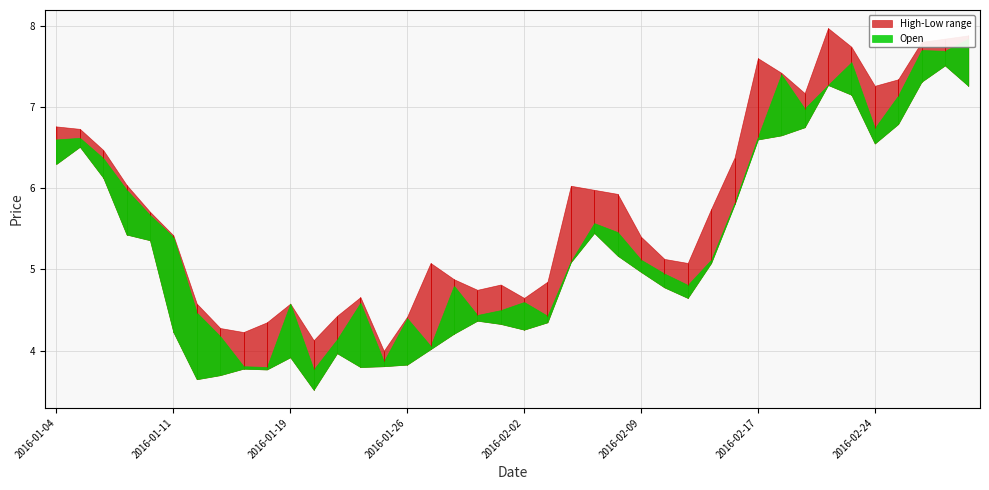

What is the average value of the Open series?

5.5